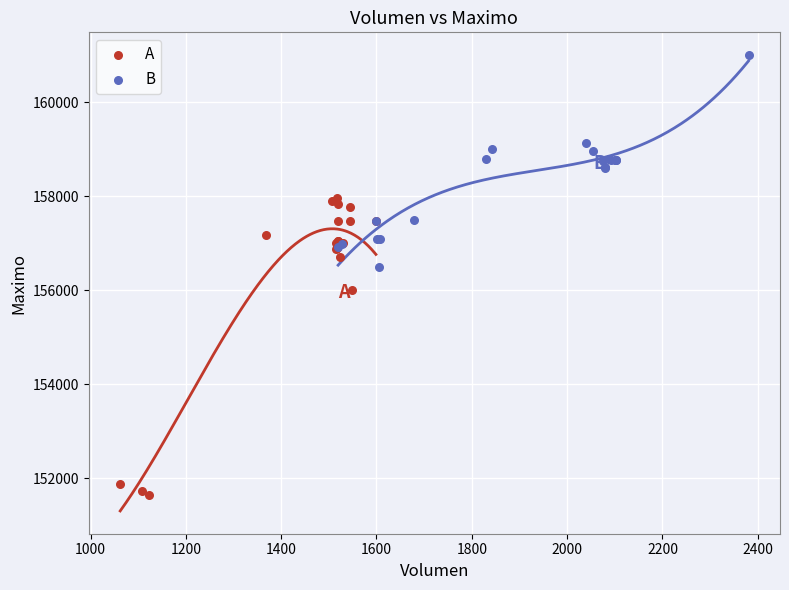

Which series has the widest spread of Y values?

A